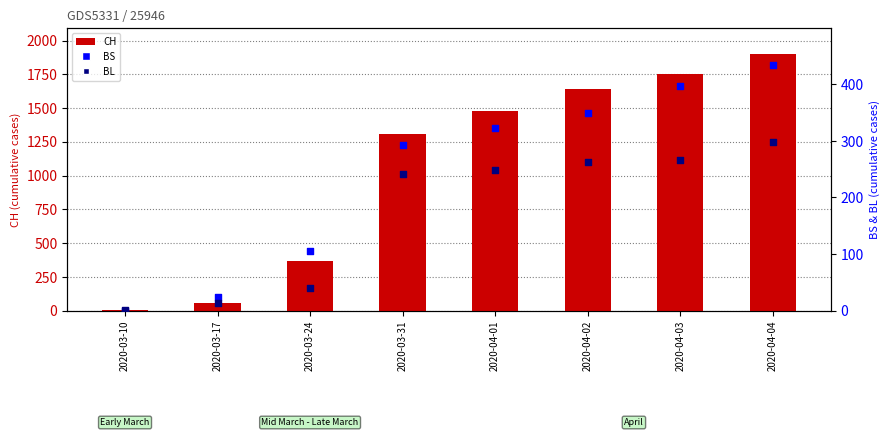

What are all the series names shown in the legend?

CH, BS, BL